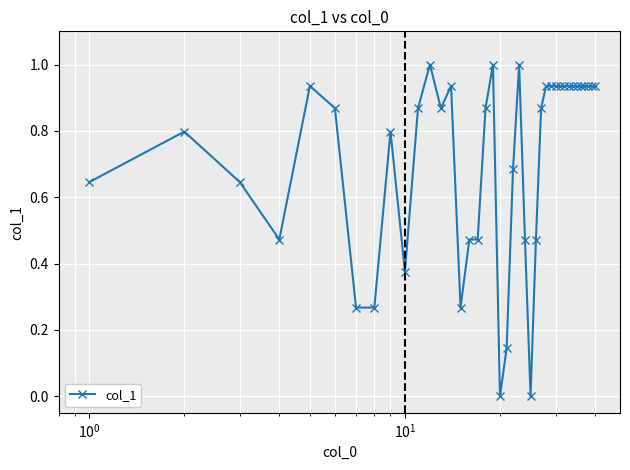

What is the greatest value displayed?

1.0